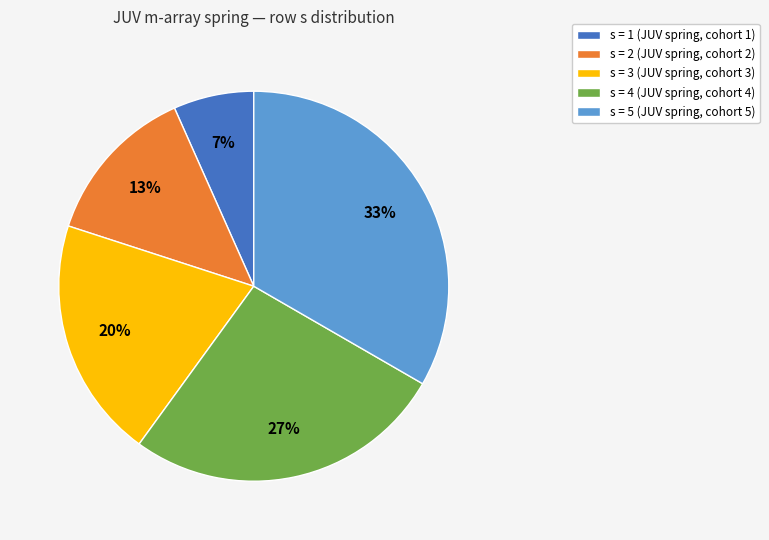

To the nearest percent, what is the average slice percentage?

20%